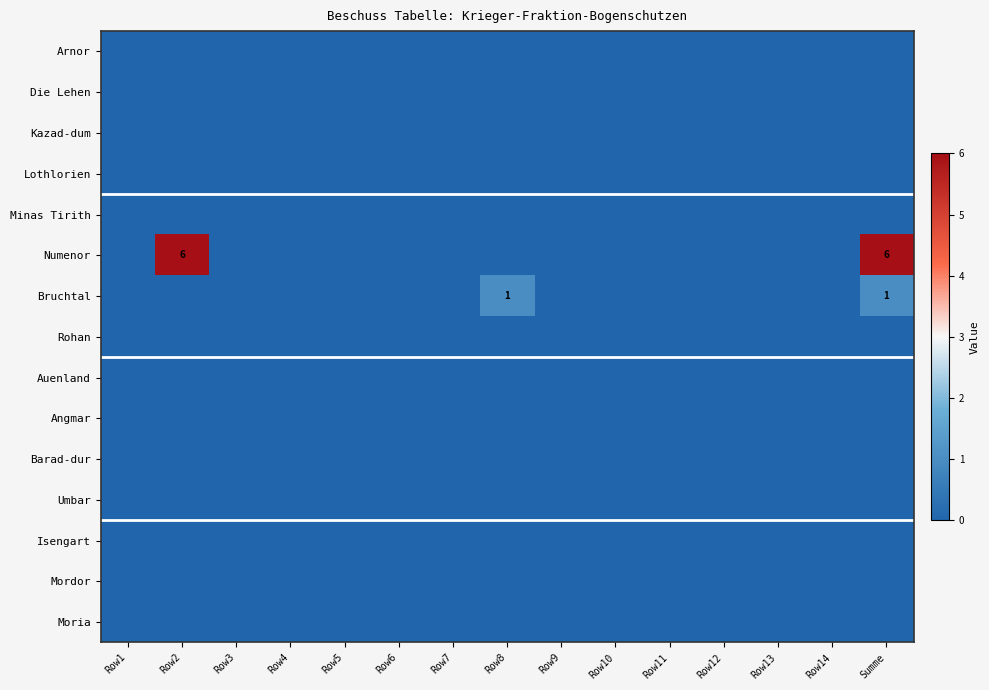

What is the difference between the highest and lowest values at Row8?

1